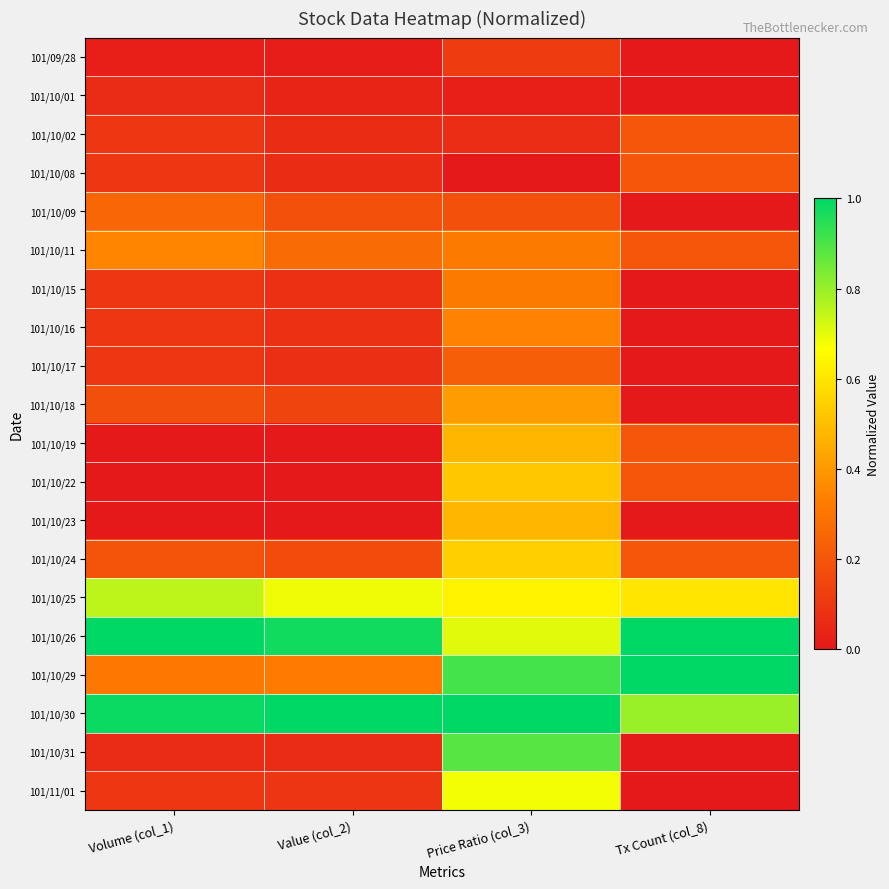

Reading left to right, what are all the values shown in this chart?

101/09/28: Volume (col_1)=0.0	Value (col_2)=0.0	Price Ratio (col_3)=0.1	Tx Count (col_8)=0.0
101/10/01: Volume (col_1)=0.1	Value (col_2)=0.0	Price Ratio (col_3)=0.0	Tx Count (col_8)=0.0
101/10/02: Volume (col_1)=0.1	Value (col_2)=0.1	Price Ratio (col_3)=0.1	Tx Count (col_8)=0.2
101/10/08: Volume (col_1)=0.1	Value (col_2)=0.1	Price Ratio (col_3)=0.0	Tx Count (col_8)=0.2
101/10/09: Volume (col_1)=0.2	Value (col_2)=0.2	Price Ratio (col_3)=0.2	Tx Count (col_8)=0.0
101/10/11: Volume (col_1)=0.3	Value (col_2)=0.3	Price Ratio (col_3)=0.3	Tx Count (col_8)=0.2
101/10/15: Volume (col_1)=0.1	Value (col_2)=0.1	Price Ratio (col_3)=0.3	Tx Count (col_8)=0.0
101/10/16: Volume (col_1)=0.1	Value (col_2)=0.1	Price Ratio (col_3)=0.3	Tx Count (col_8)=0.0
101/10/17: Volume (col_1)=0.1	Value (col_2)=0.1	Price Ratio (col_3)=0.2	Tx Count (col_8)=0.0
101/10/18: Volume (col_1)=0.2	Value (col_2)=0.1	Price Ratio (col_3)=0.4	Tx Count (col_8)=0.0
101/10/19: Volume (col_1)=0.0	Value (col_2)=0.0	Price Ratio (col_3)=0.5	Tx Count (col_8)=0.2
101/10/22: Volume (col_1)=0.0	Value (col_2)=0.0	Price Ratio (col_3)=0.5	Tx Count (col_8)=0.2
101/10/23: Volume (col_1)=0.0	Value (col_2)=0.0	Price Ratio (col_3)=0.5	Tx Count (col_8)=0.0
101/10/24: Volume (col_1)=0.2	Value (col_2)=0.2	Price Ratio (col_3)=0.5	Tx Count (col_8)=0.2
101/10/25: Volume (col_1)=0.8	Value (col_2)=0.7	Price Ratio (col_3)=0.6	Tx Count (col_8)=0.6
101/10/26: Volume (col_1)=1.0	Value (col_2)=1.0	Price Ratio (col_3)=0.7	Tx Count (col_8)=1.0
101/10/29: Volume (col_1)=0.3	Value (col_2)=0.3	Price Ratio (col_3)=0.9	Tx Count (col_8)=1.0
101/10/30: Volume (col_1)=1.0	Value (col_2)=1.0	Price Ratio (col_3)=1.0	Tx Count (col_8)=0.8
101/10/31: Volume (col_1)=0.1	Value (col_2)=0.1	Price Ratio (col_3)=0.9	Tx Count (col_8)=0.0
101/11/01: Volume (col_1)=0.1	Value (col_2)=0.1	Price Ratio (col_3)=0.7	Tx Count (col_8)=0.0